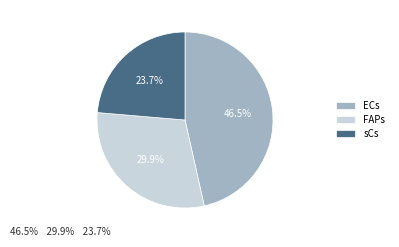

Does ECs represent more than half of the total?

No